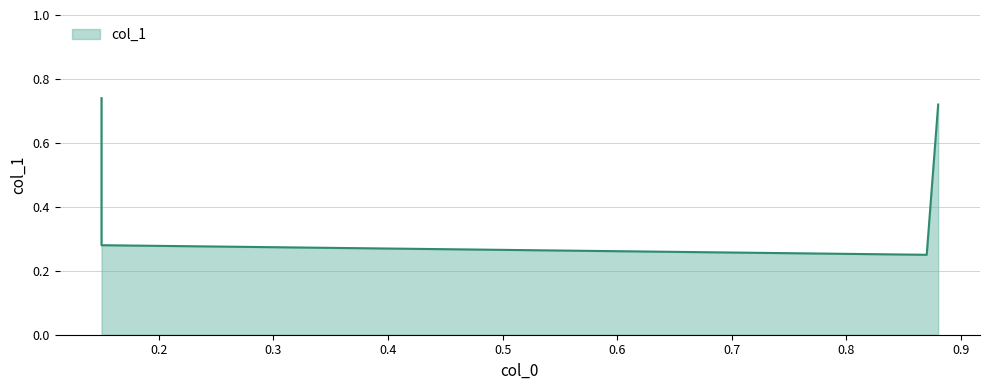

How many lines are shown in the chart?

1